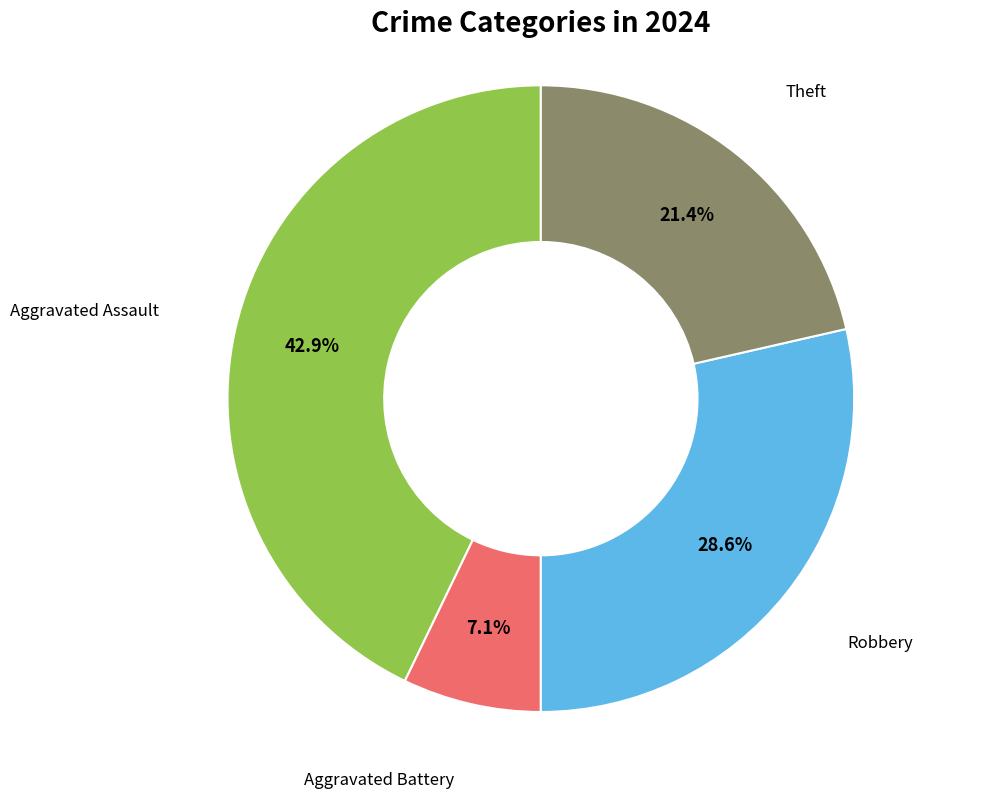

Does any single category account for the majority?

No